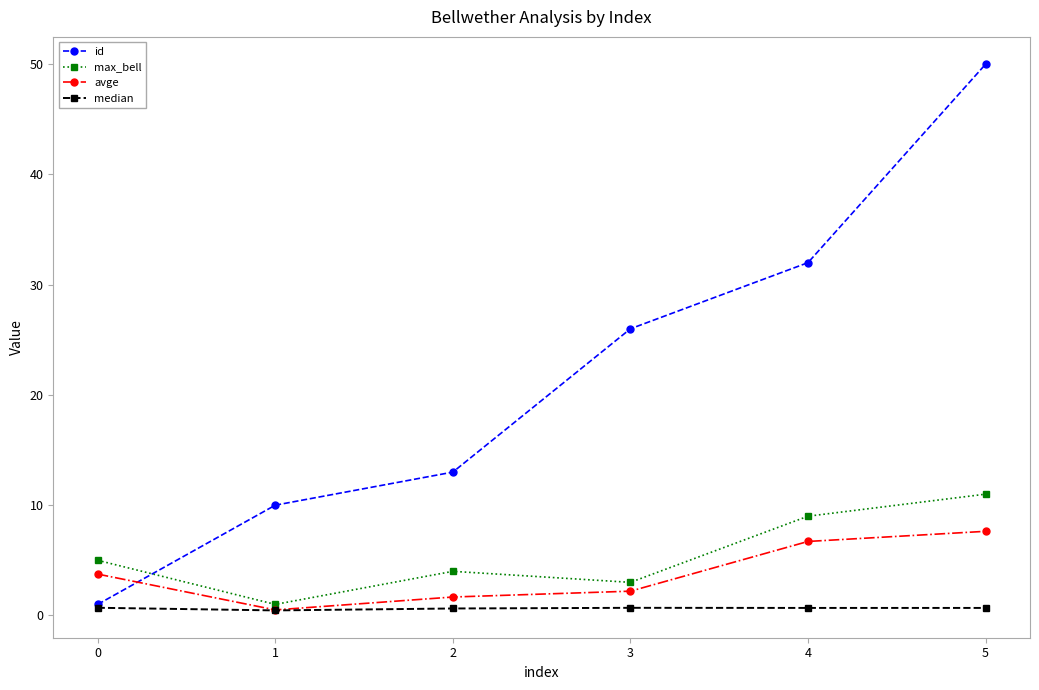

At which category does the chart reach its peak across all series?

5